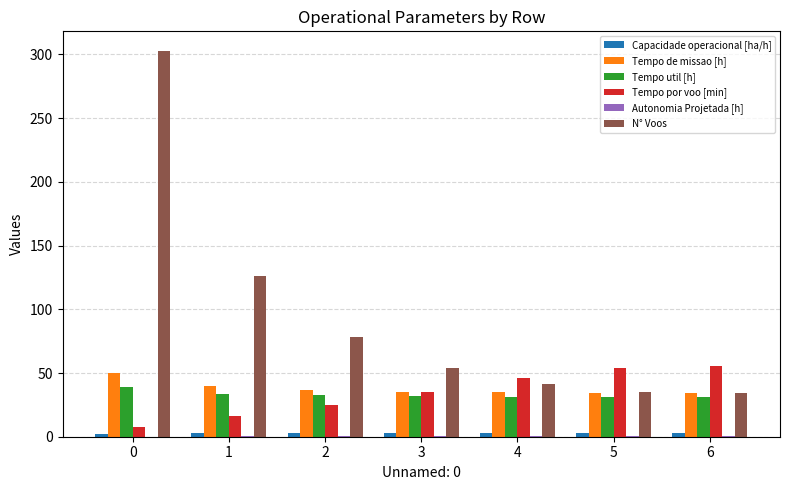

What is the maximum value shown in the chart?

303.0